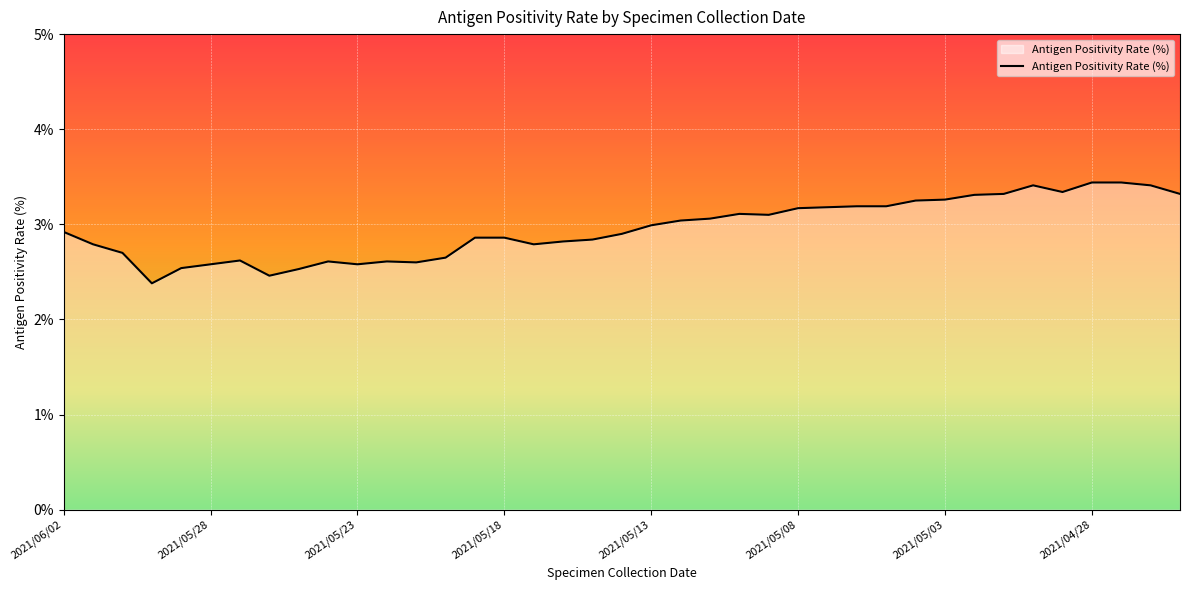

What is the smallest value displayed?

2.4